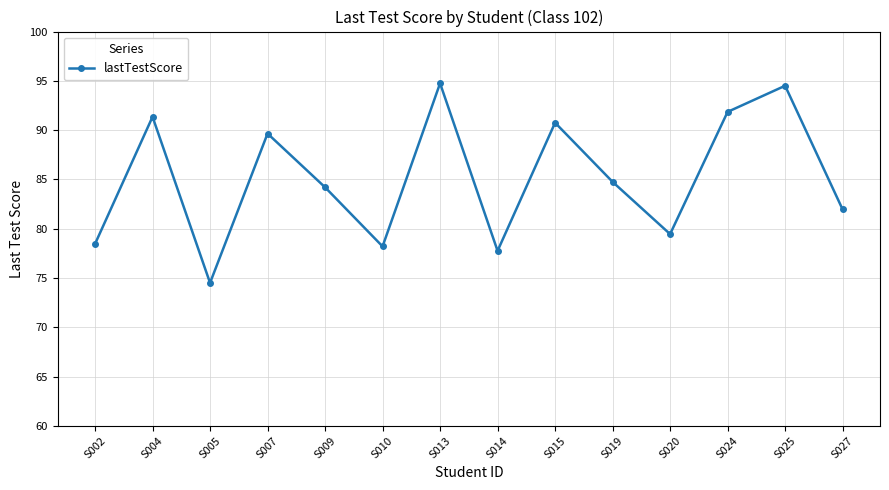

Where does the data first go above 84?

S004